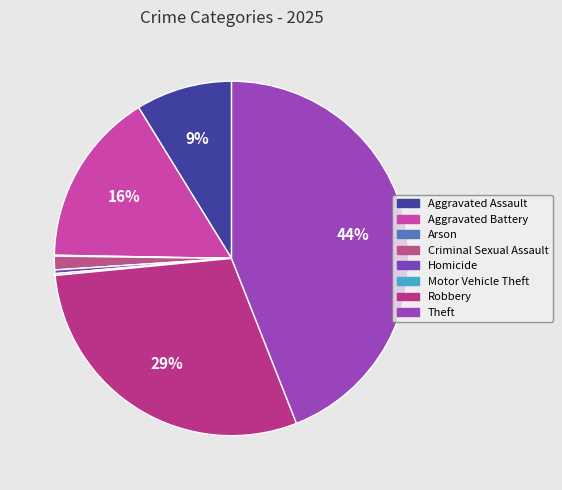

Is it true that Robbery is 24% of the pie?

False